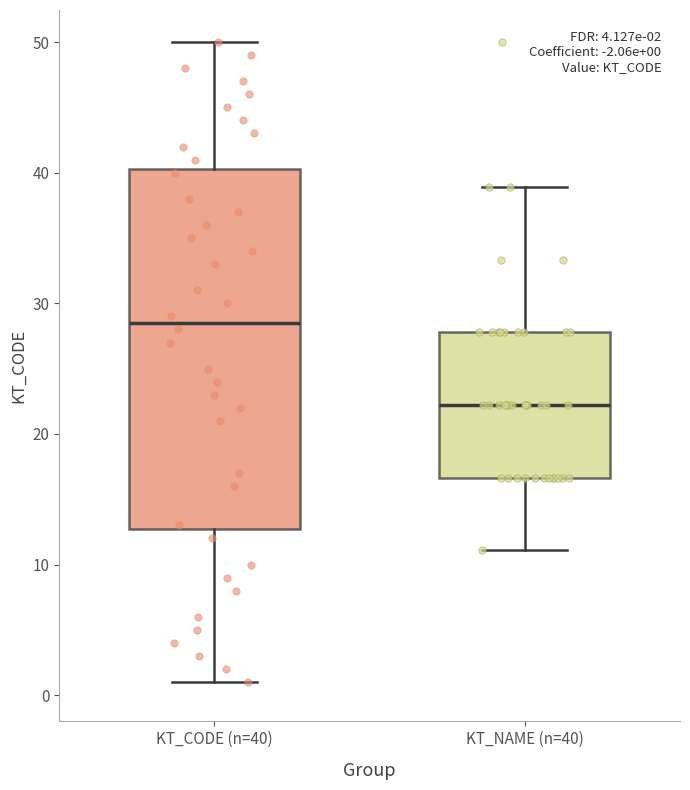

Comparing the boxes themselves (not the whiskers), which one is the tallest?

KT_CODE (n=40)